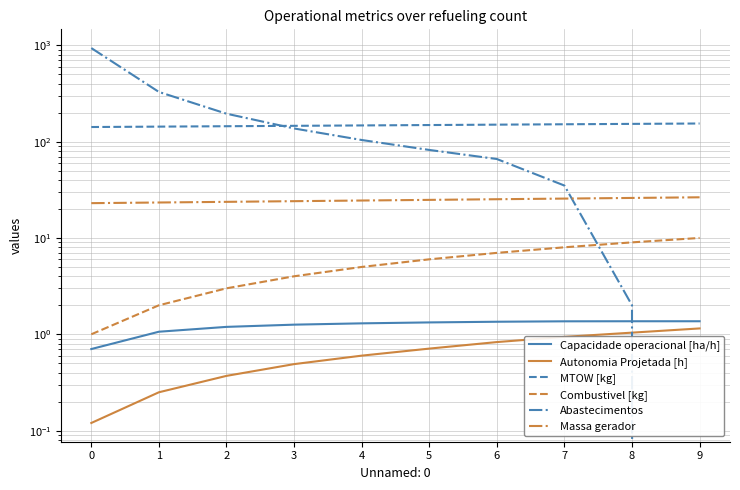

How many lines are shown in the chart?

6